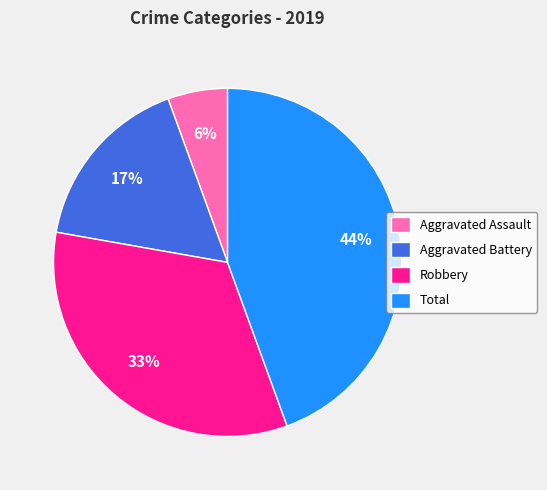

To the nearest percent, what is the average slice percentage?

25%